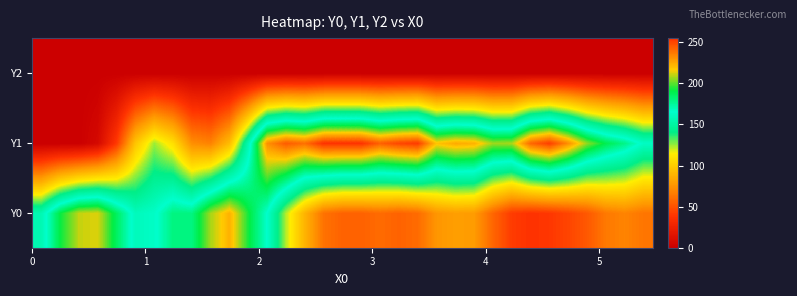

List the series in order of their overall mean, highest first.

Y1, Y0, Y2